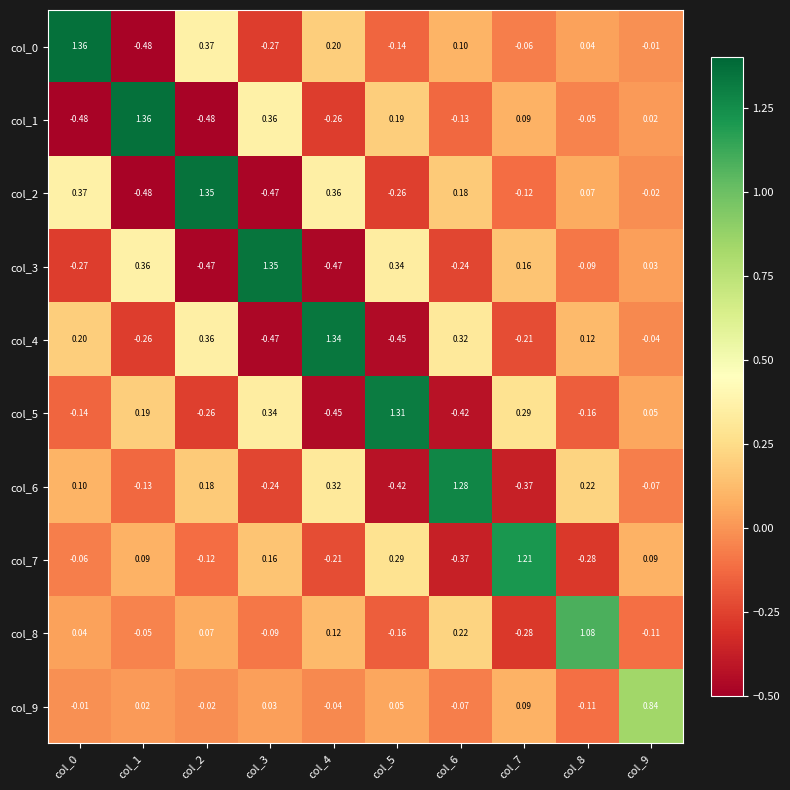

Is the value of col_4 at col_1 greater than the value of col_2 at col_6?

No